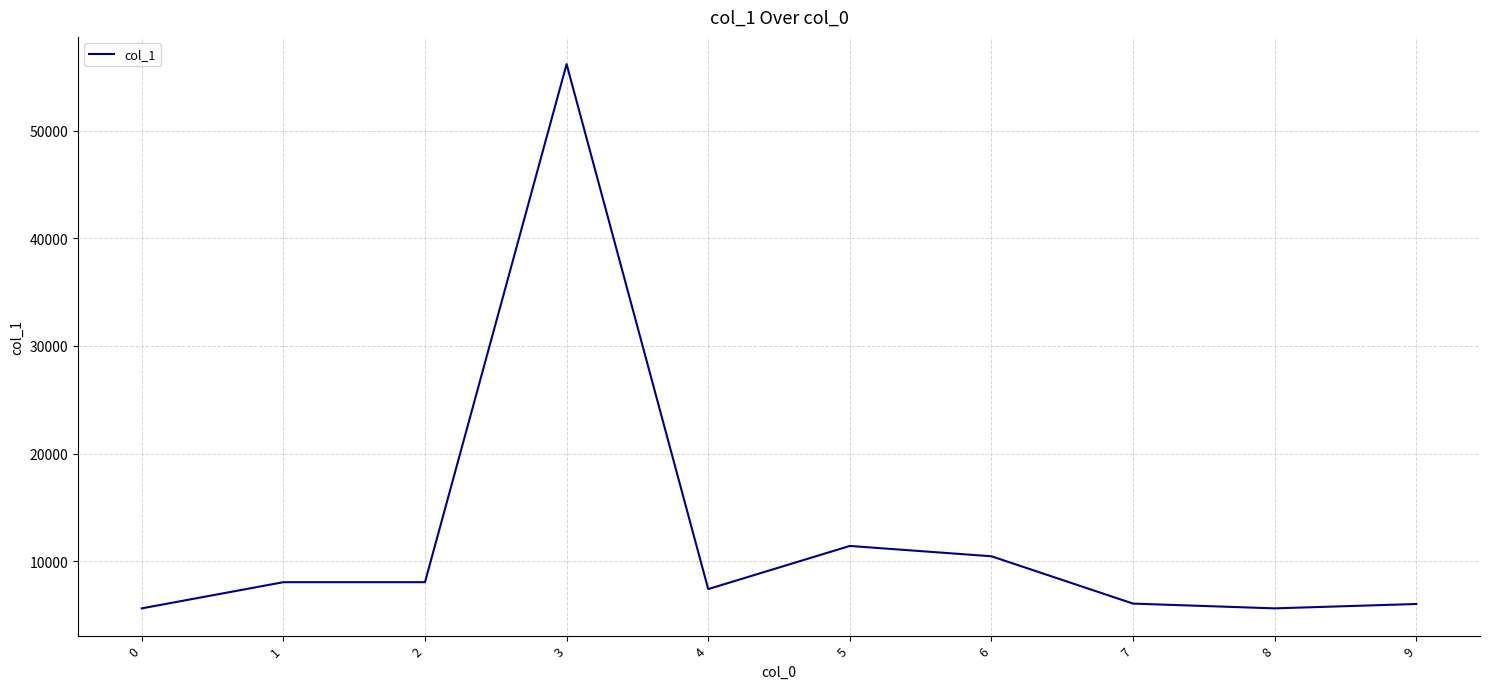

True or false: there are more than 0 points higher than both neighbors.

True